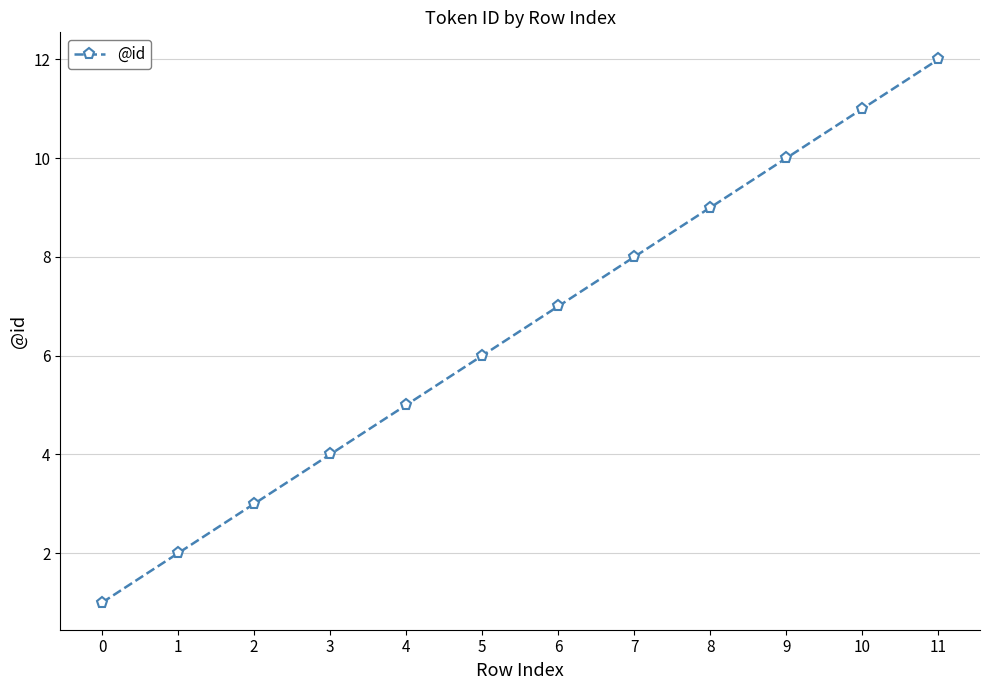

Rank the categories by value from highest to lowest.

11, 10, 9, 8, 7, 6, 5, 4, 3, 2, 1, 0